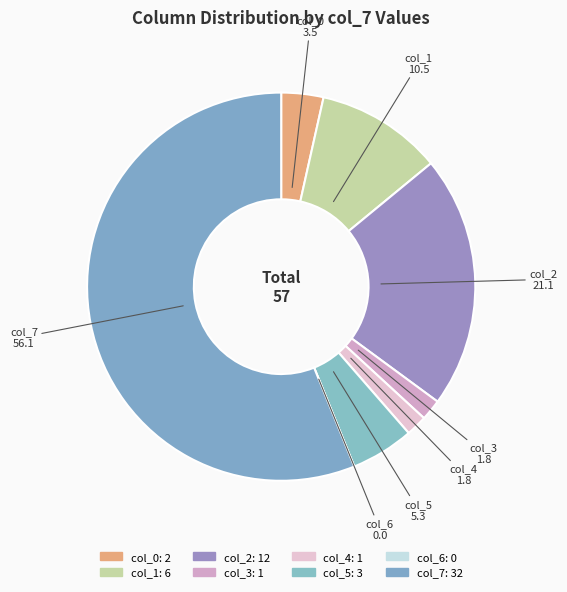

Is it true that col_5 is 13% of the pie?

False